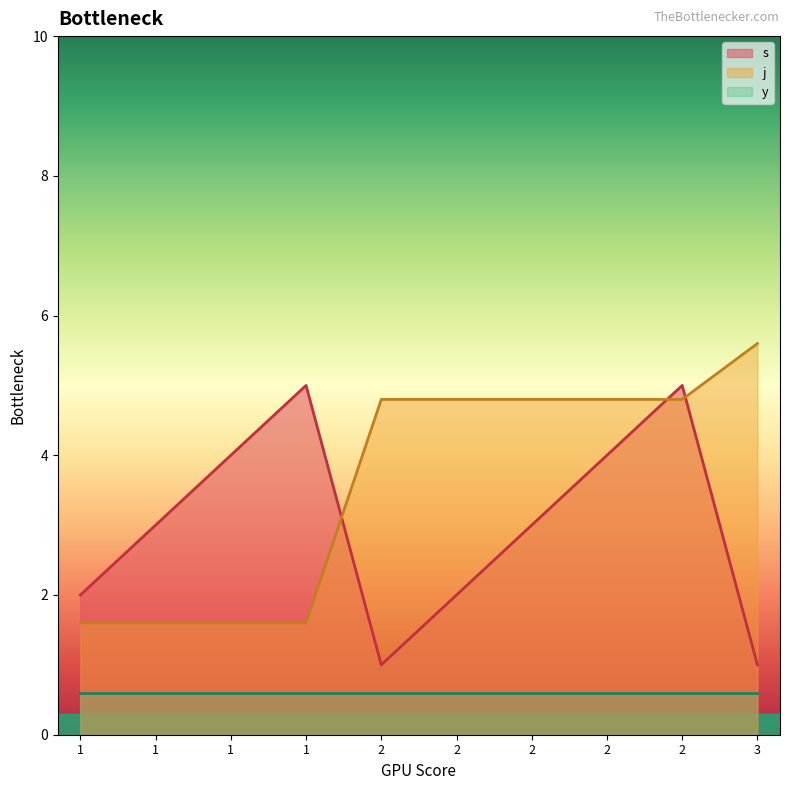

Which label corresponds to the largest value in the chart?

3